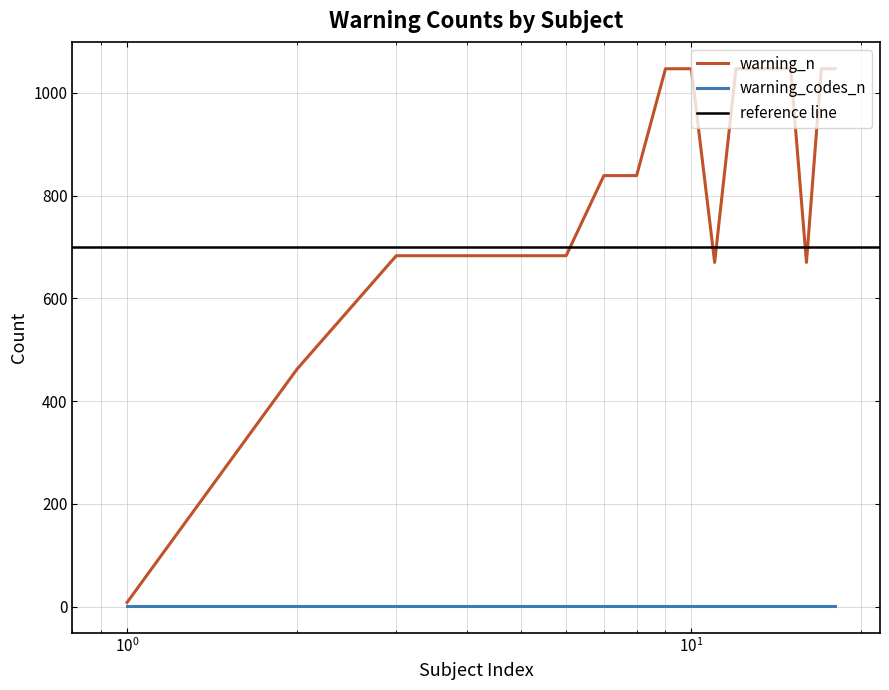

What is the value of the 10th point from the left?

1047